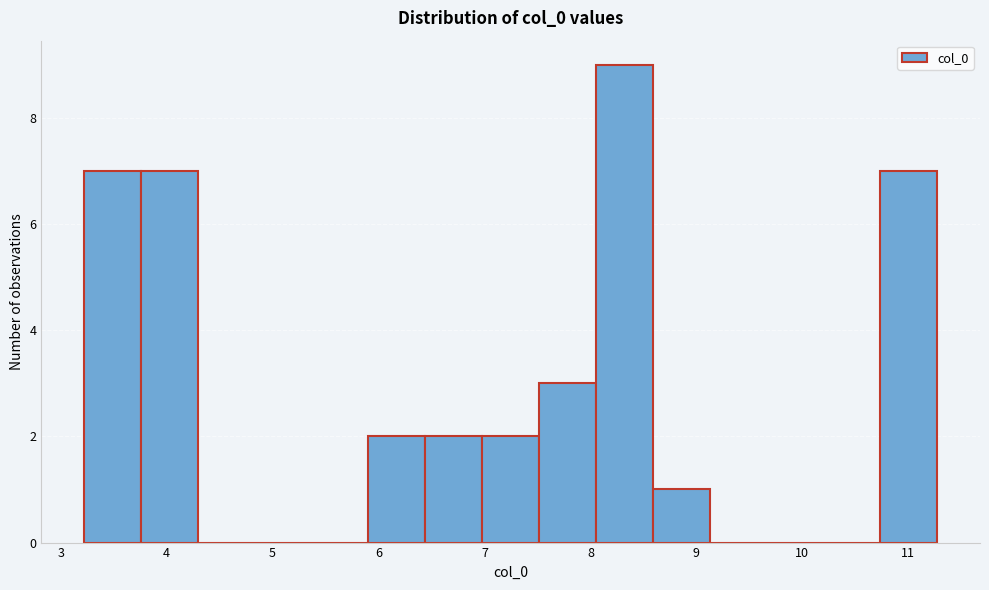

Over which range of the x-axis is the bar tallest?

8.1 to 8.6